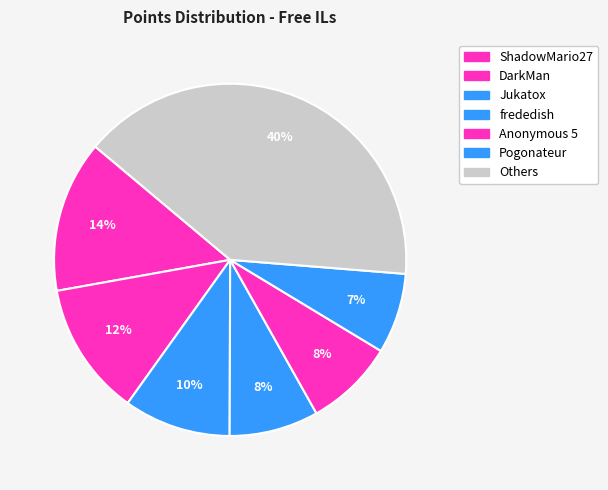

Count the number of slices in the pie.

7